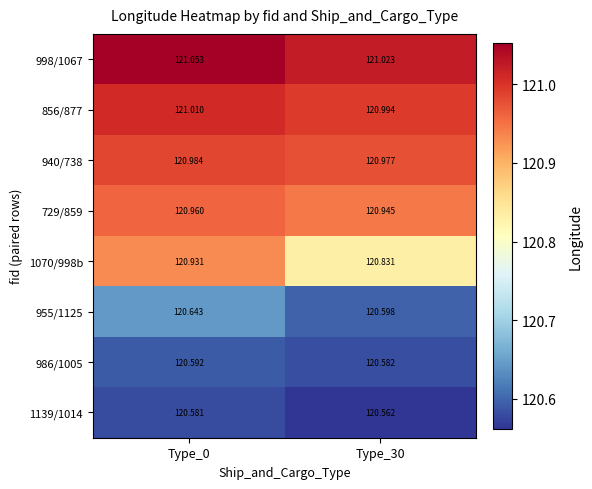

Which series has the largest total across all categories?

998/1067